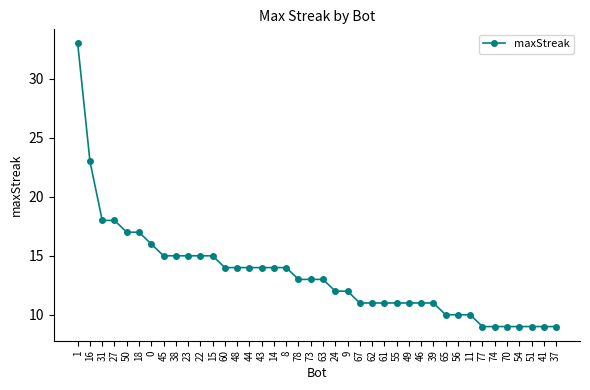

Reading left to right, extract all data points from this chart.

33	23	18	18	17	17	16	15	15	15	15	15	14	14	14	14	14	14	13	13	13	12	12	11	11	11	11	11	11	11	10	10	10	9	9	9	9	9	9	9